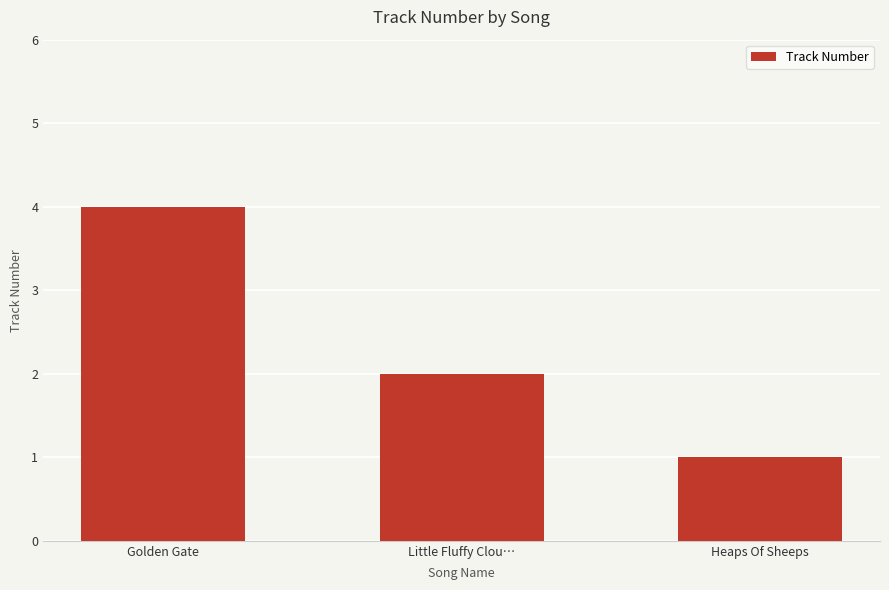

The value at Golden Gate is 7. True or false?

False